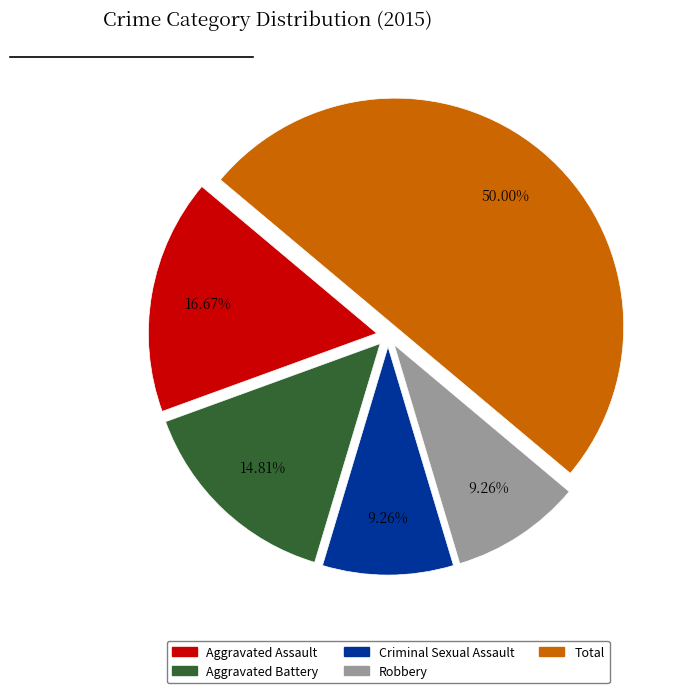

What is the largest slice in the pie chart?

Total